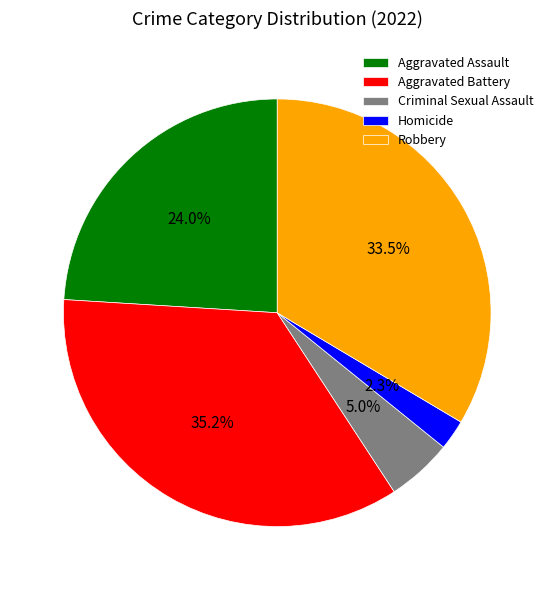

What percentage do Aggravated Battery and Homicide together represent?

37.5%